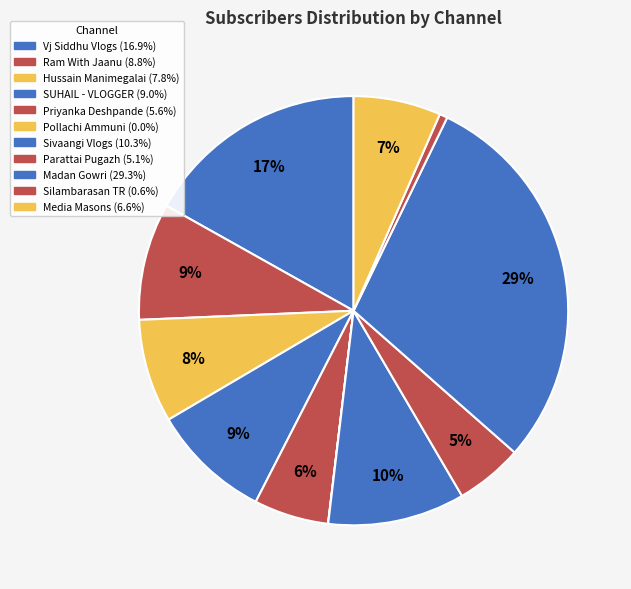

What is the total percentage of SUHAIL - VLOGGER and Pollachi Ammuni?

9.0%